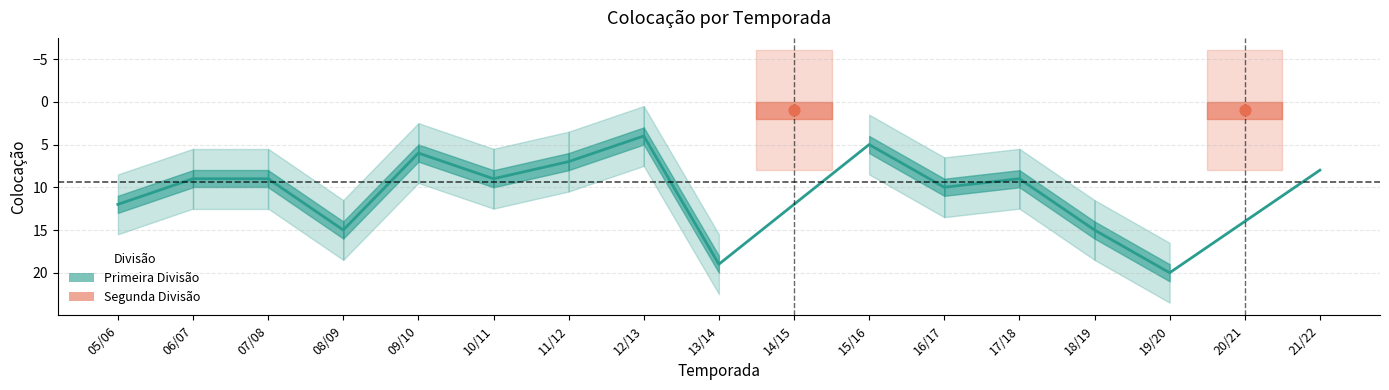

What is the change in value from 10/11 to 21/22?

-1